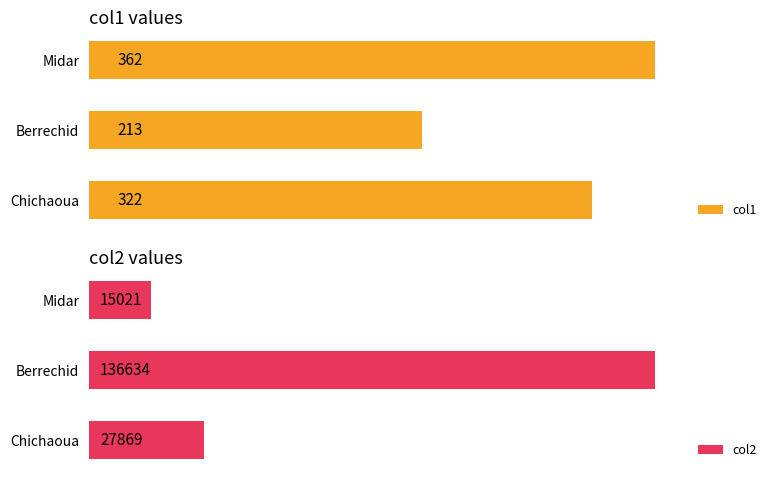

Reading left to right, list all the values displayed in this chart.

col1: 322	213	362
col2: 27869	136634	15021